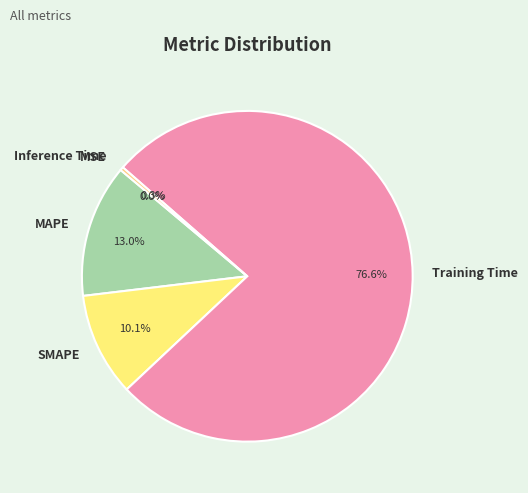

To the nearest percent, what is the average slice percentage?

20%